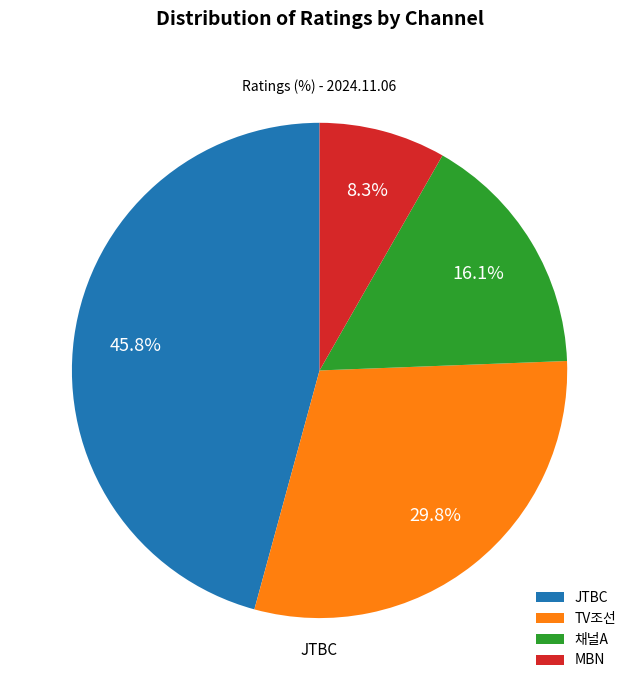

Combined, what portion of the pie is TV조선 and JTBC?

75.6%